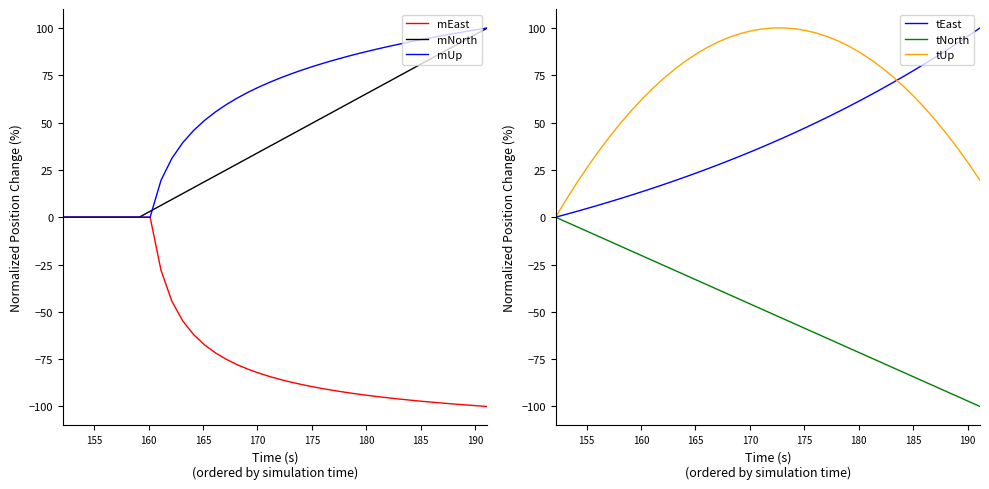

What is the minimum value for mEast?

-100.0